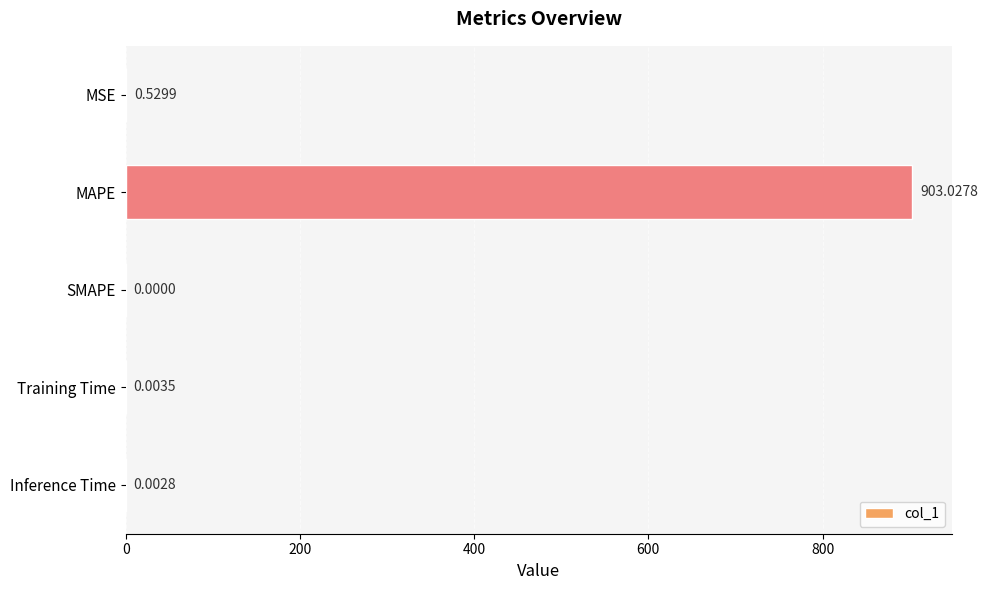

What is the change in value from MSE to SMAPE?

-0.5